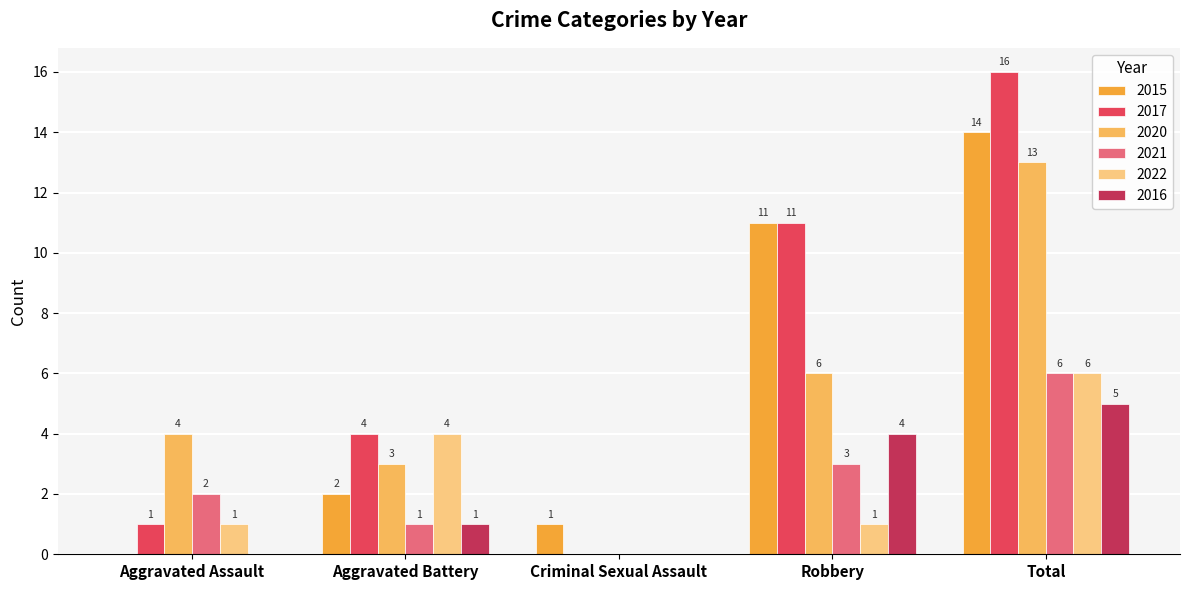

Count the number of data series in this chart.

6